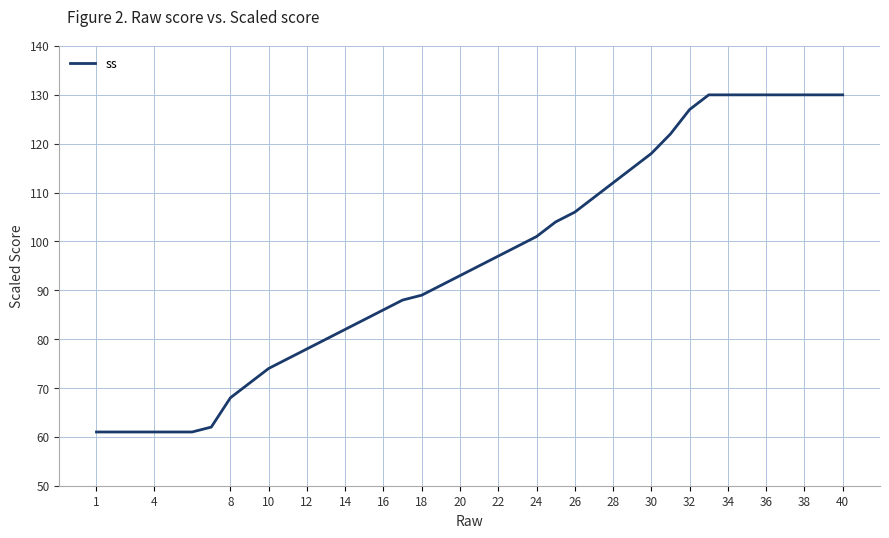

What is the maximum value shown in the chart?

130